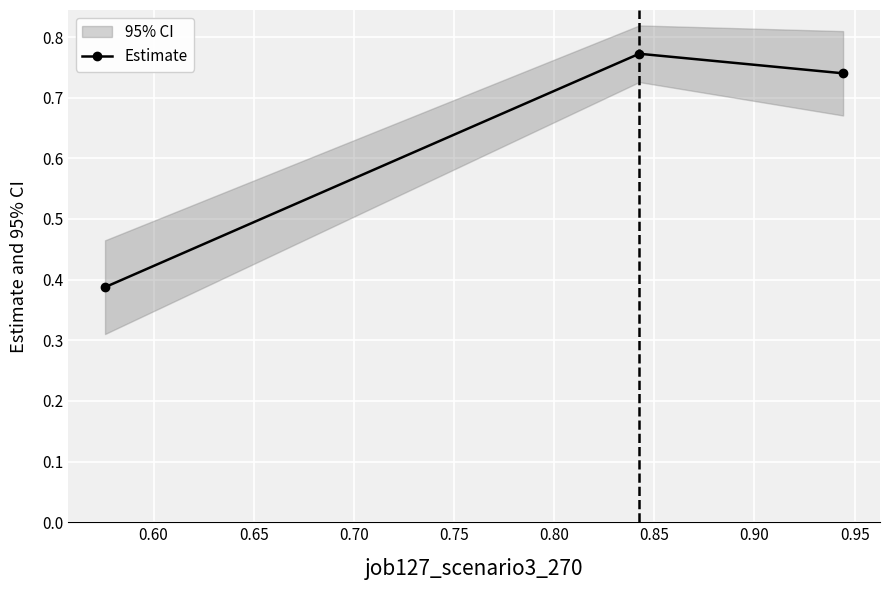

Reading left to right, transcribe all the data shown in this chart.

0.4	0.8	0.7